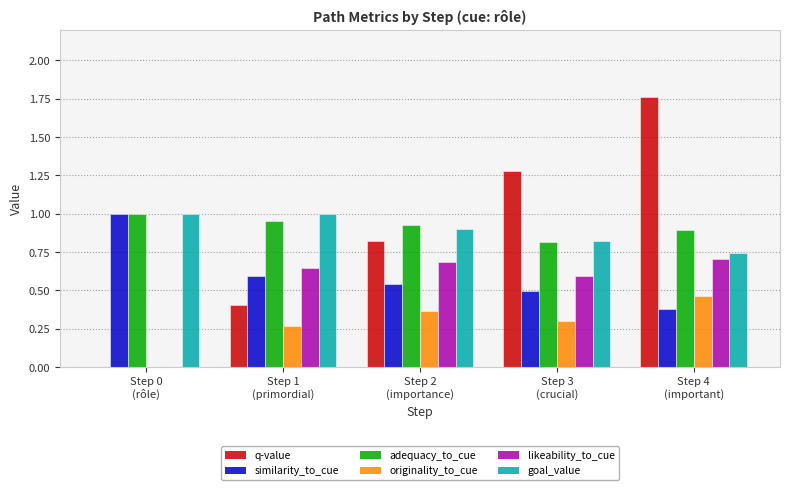

What is the sum of all q-value values?

4.3